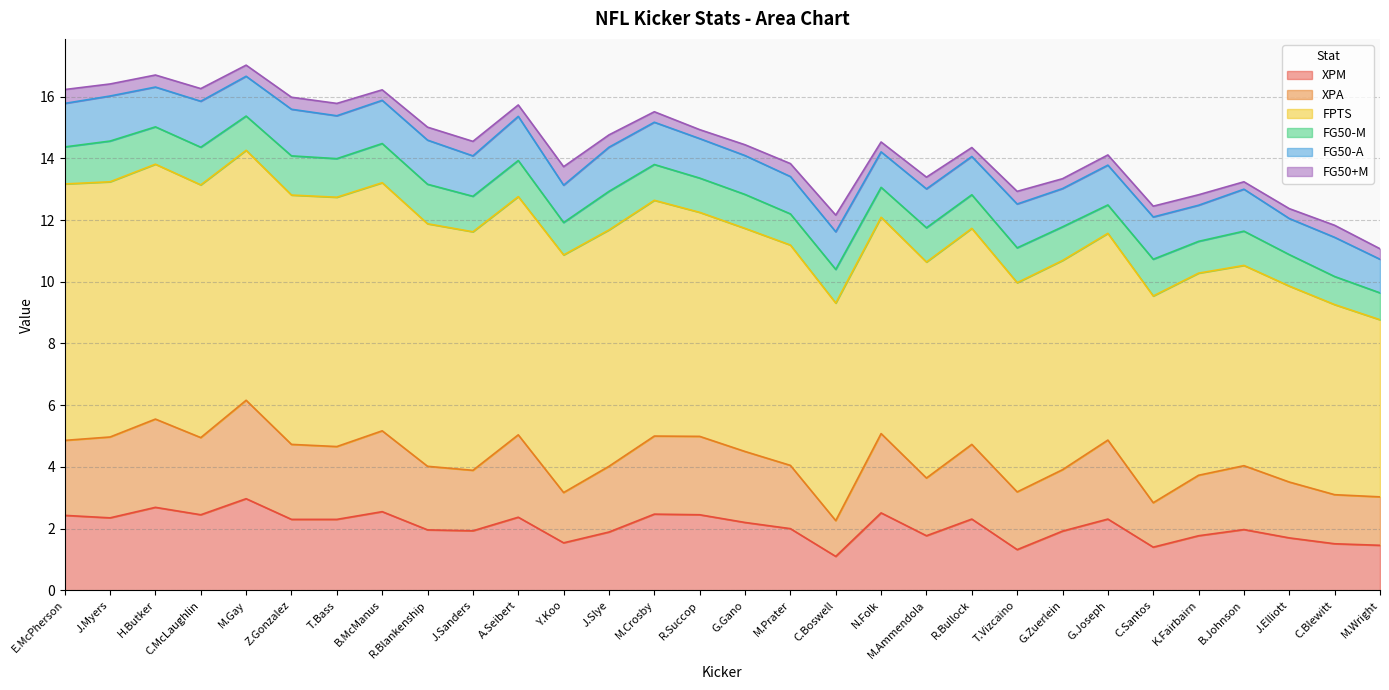

What is the difference between the highest and lowest values at T.Bass?

7.7